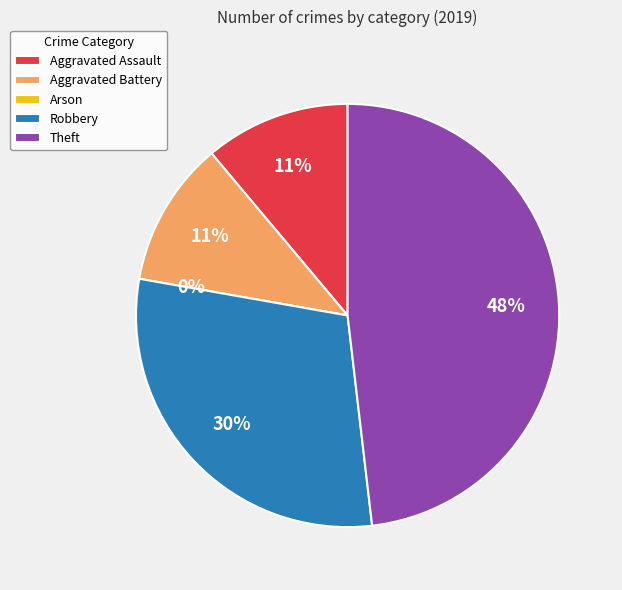

Is it true that Theft is 60% of the pie?

False